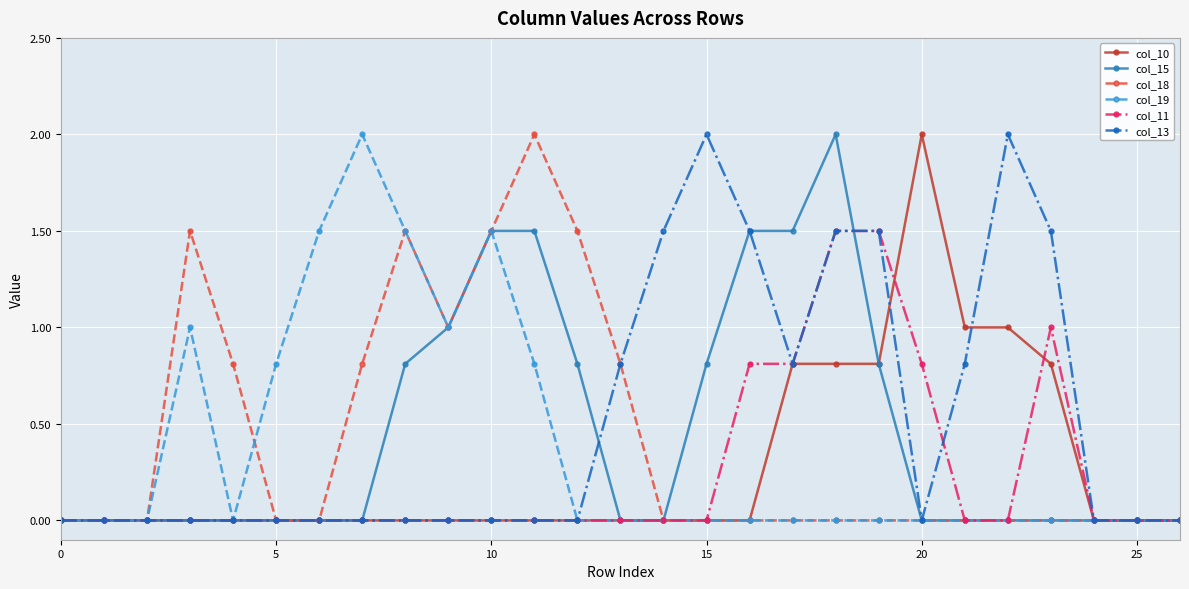

What is the maximum value for col_18?

2.0